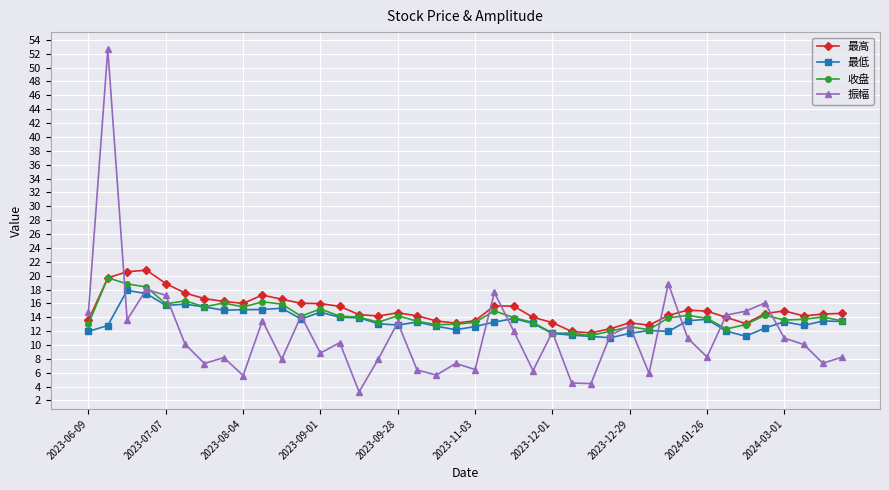

What is the value of the 最低 point at the 28th from the left?

11.1